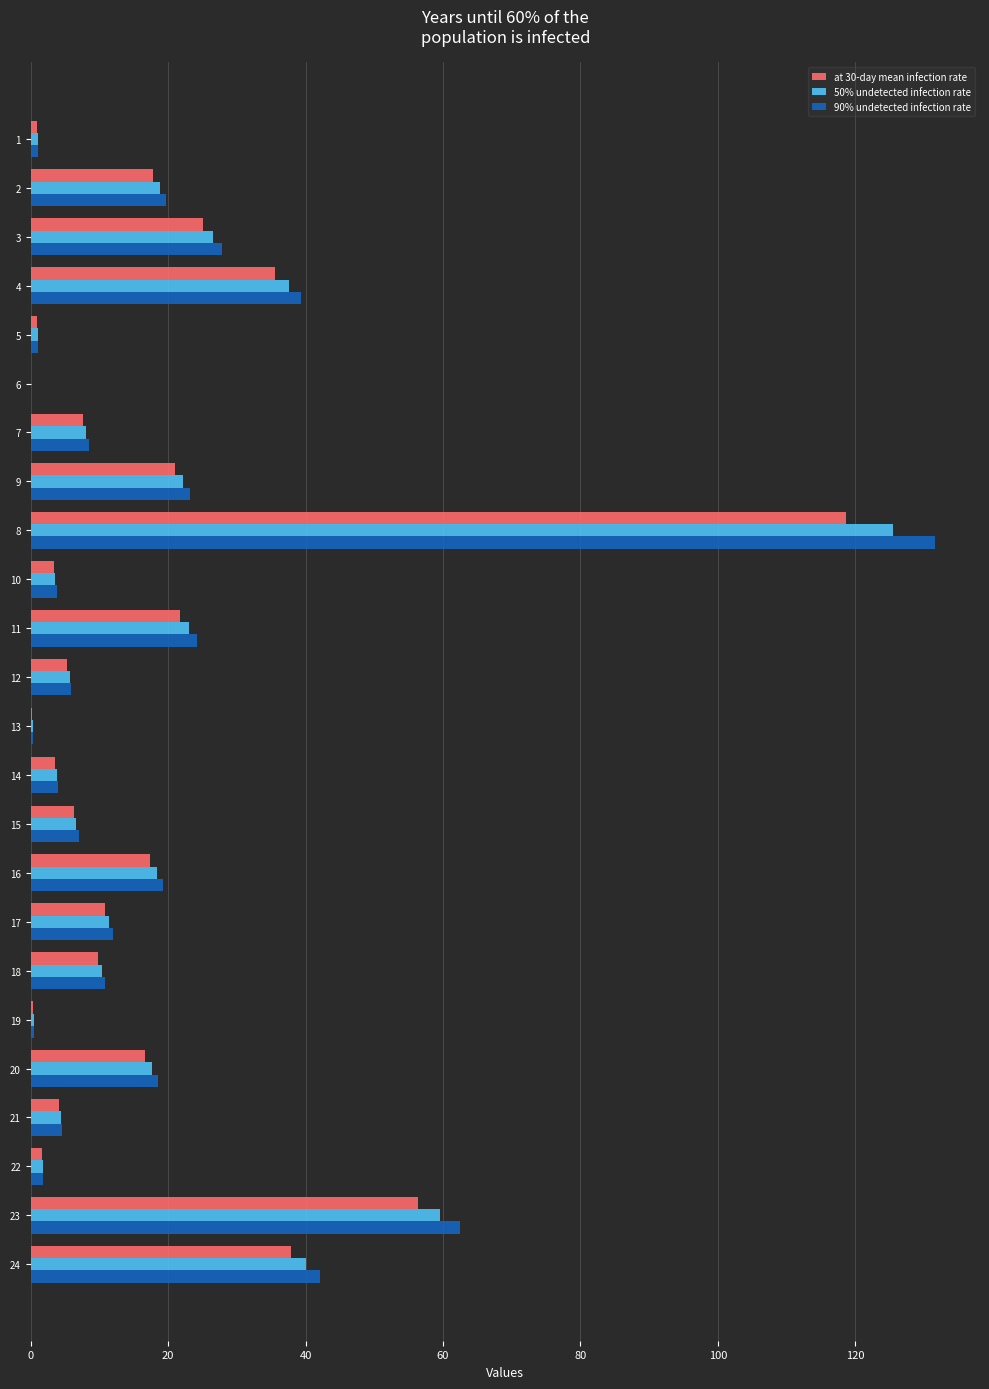

Which series has the widest spread of values?

90% undetected infection rate